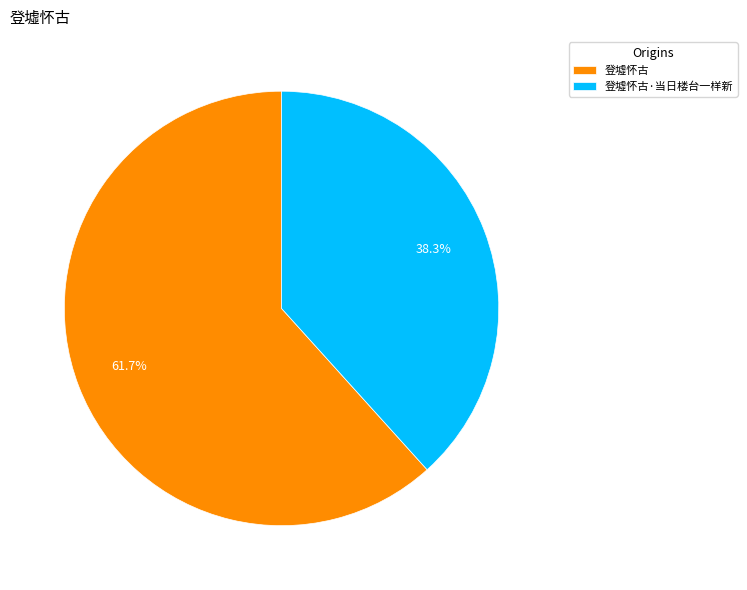

True or false: 登墟怀古 accounts for 76% of the total.

False